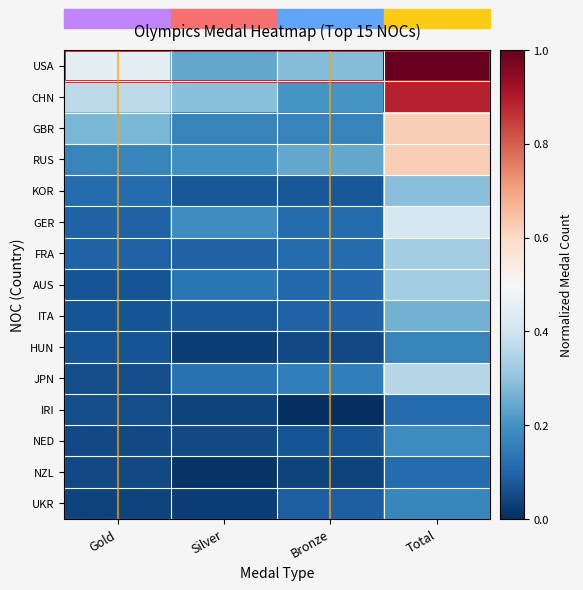

Which series has the widest spread of values?

USA